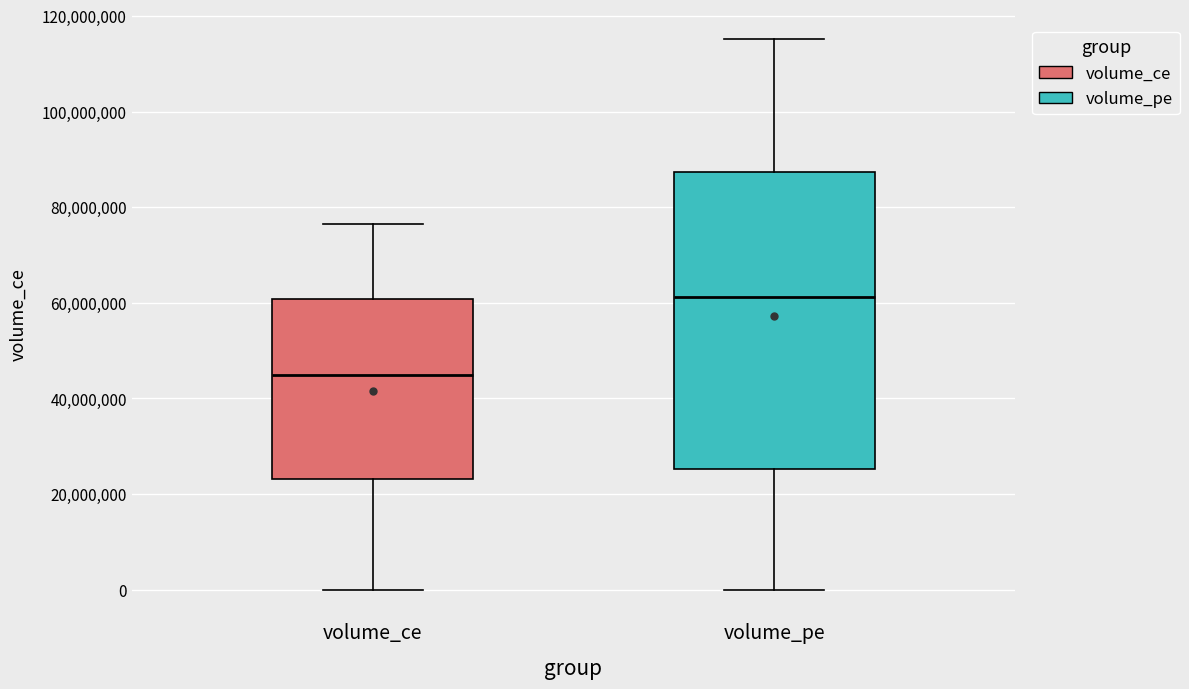

Reading left to right, read every box against the y-axis: the position of its median line, the range the box covers, and the ends of its whiskers. The values are not printed on the chart, so give them approximately, as read against the axis.

volume_ce: median 44000000, box 24000000 to 60000000, whiskers 0 to 76000000
volume_pe: median 62000000, box 26000000 to 88000000, whiskers 0 to 116000000